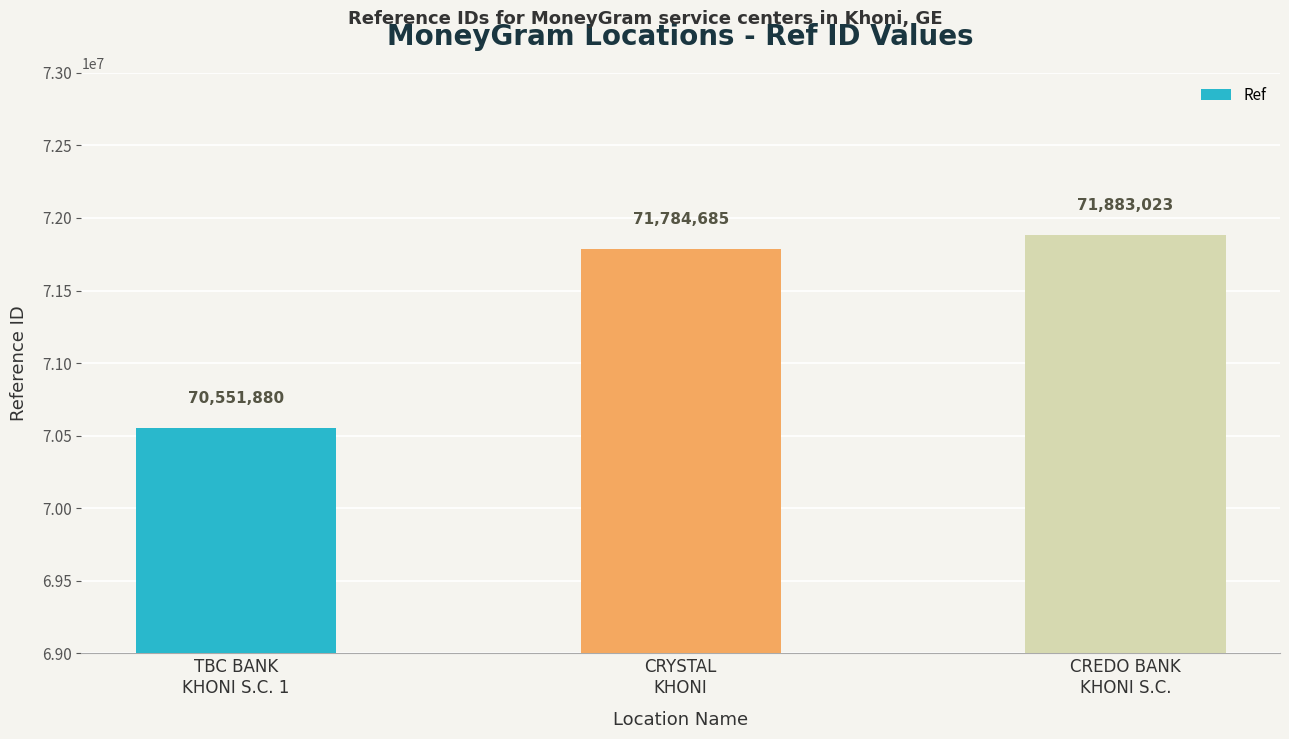

How many values are below 71784685?

1